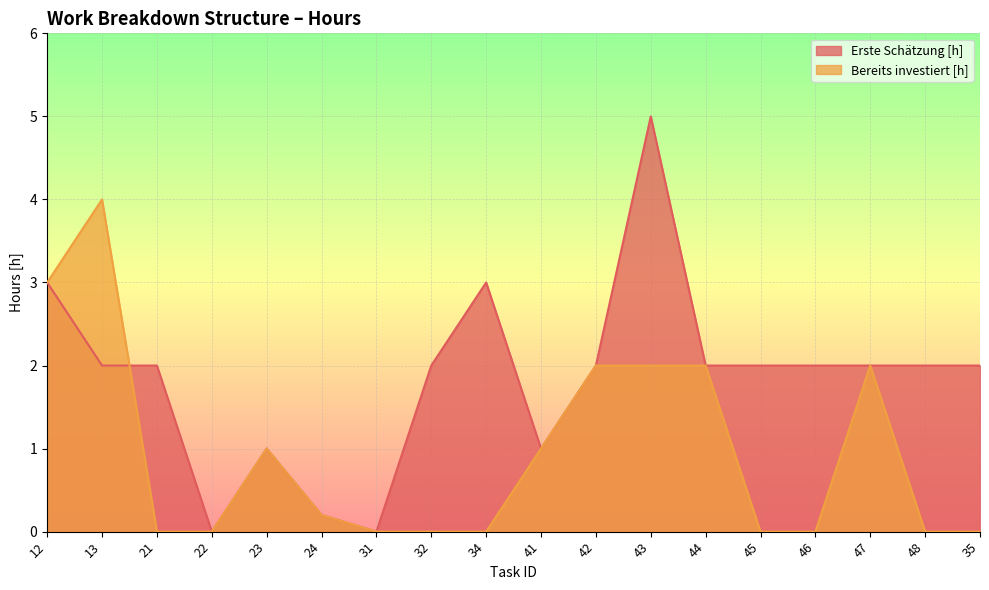

Is the value of Bereits investiert [h] at 43 greater than the value of Erste Schätzung [h] at 47?

No